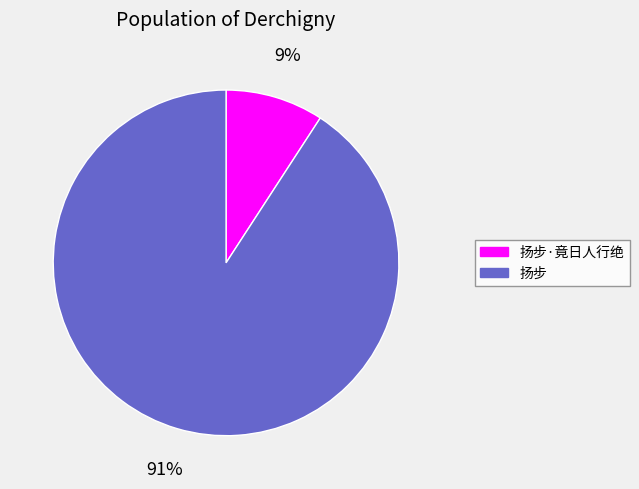

Is there any slice that represents more than half of the pie?

Yes